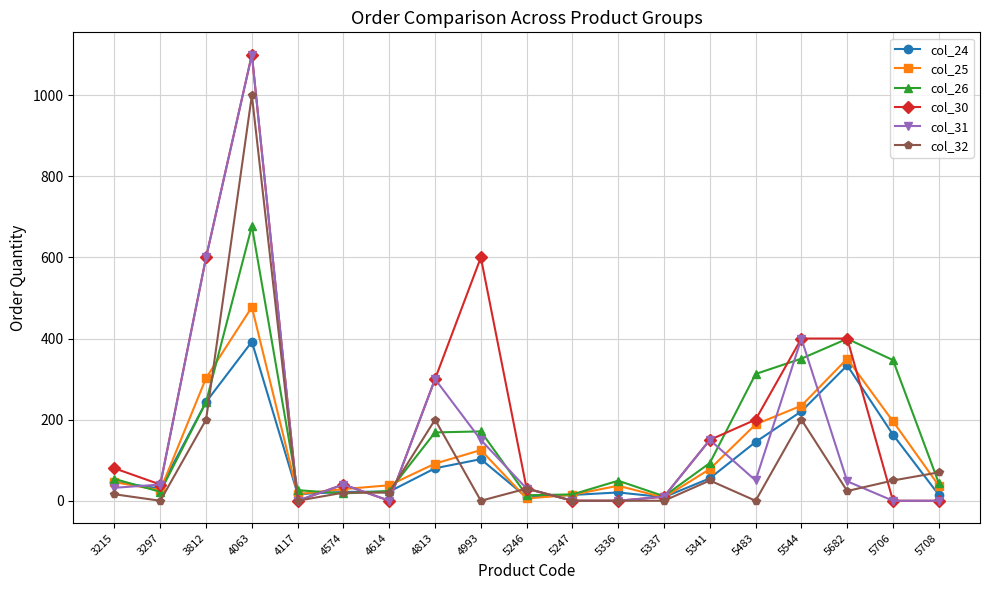

True or false: col_26 and col_31 intersect in this chart.

True